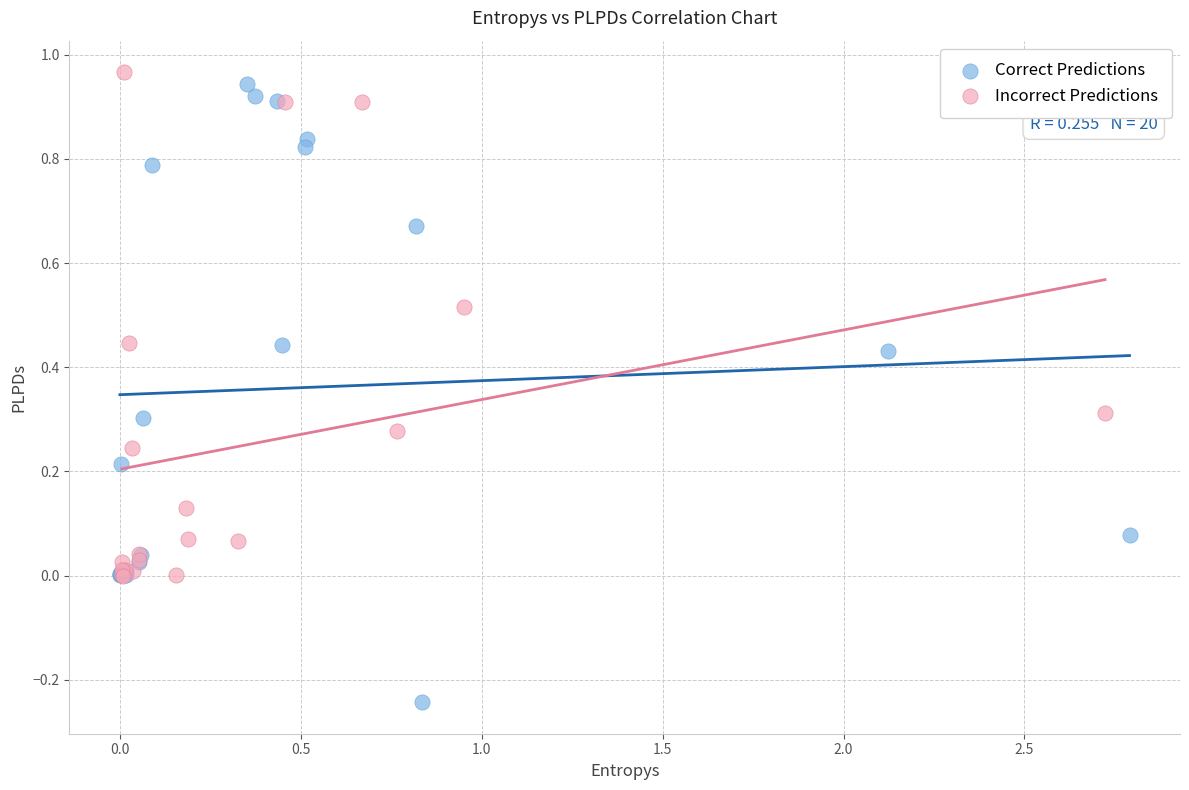

Which series reaches the maximum Y coordinate?

Incorrect Predictions